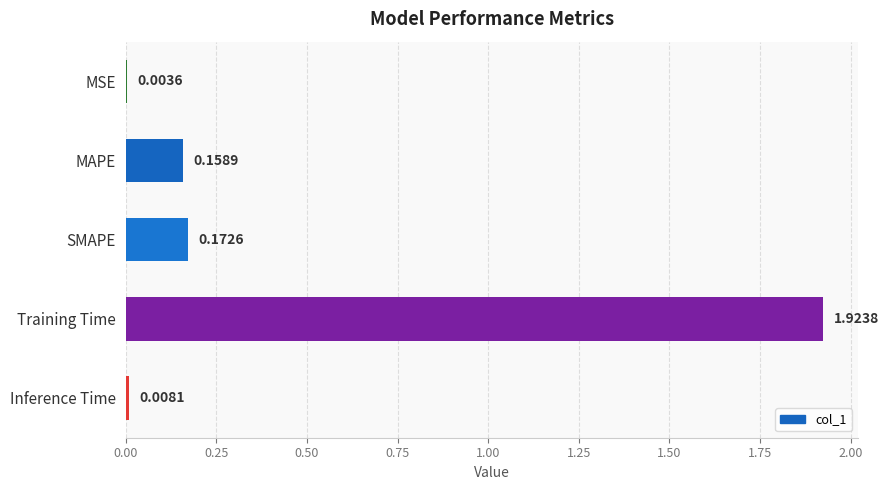

What is the change in value from SMAPE to Training Time?

+1.8